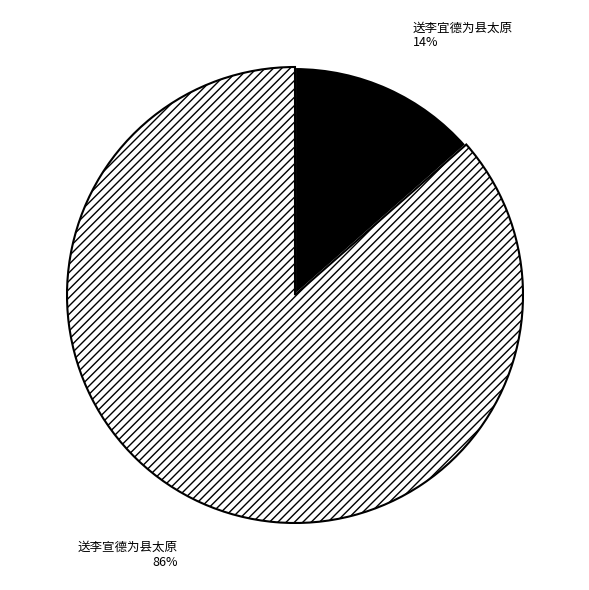

Rank the categories by value from highest to lowest.

送李宣德为县太原, 送李宜德为县太原